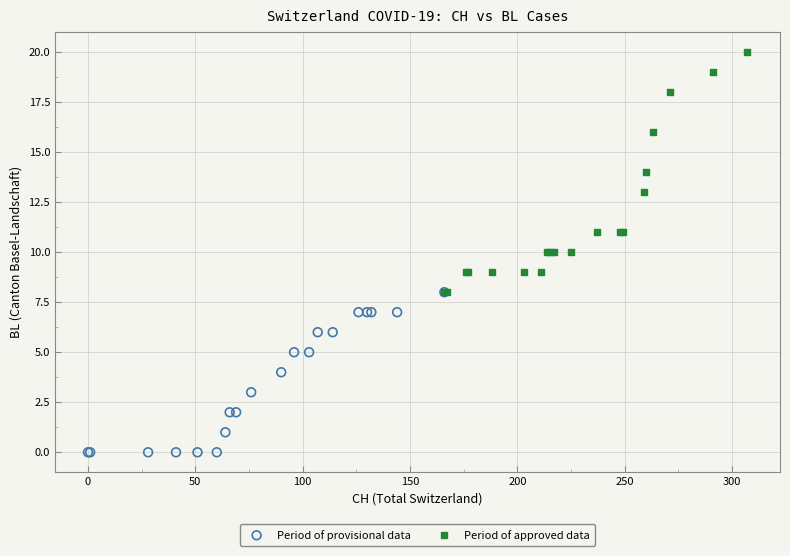

Which series contains the highest Y value?

Period of approved data